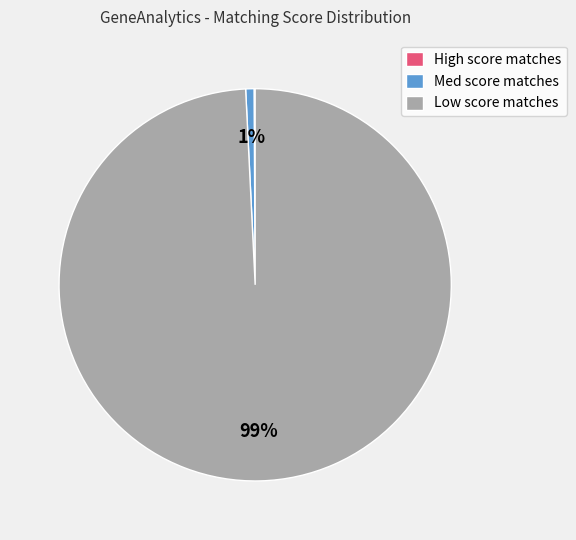

Which slice is the largest?

Low score matches